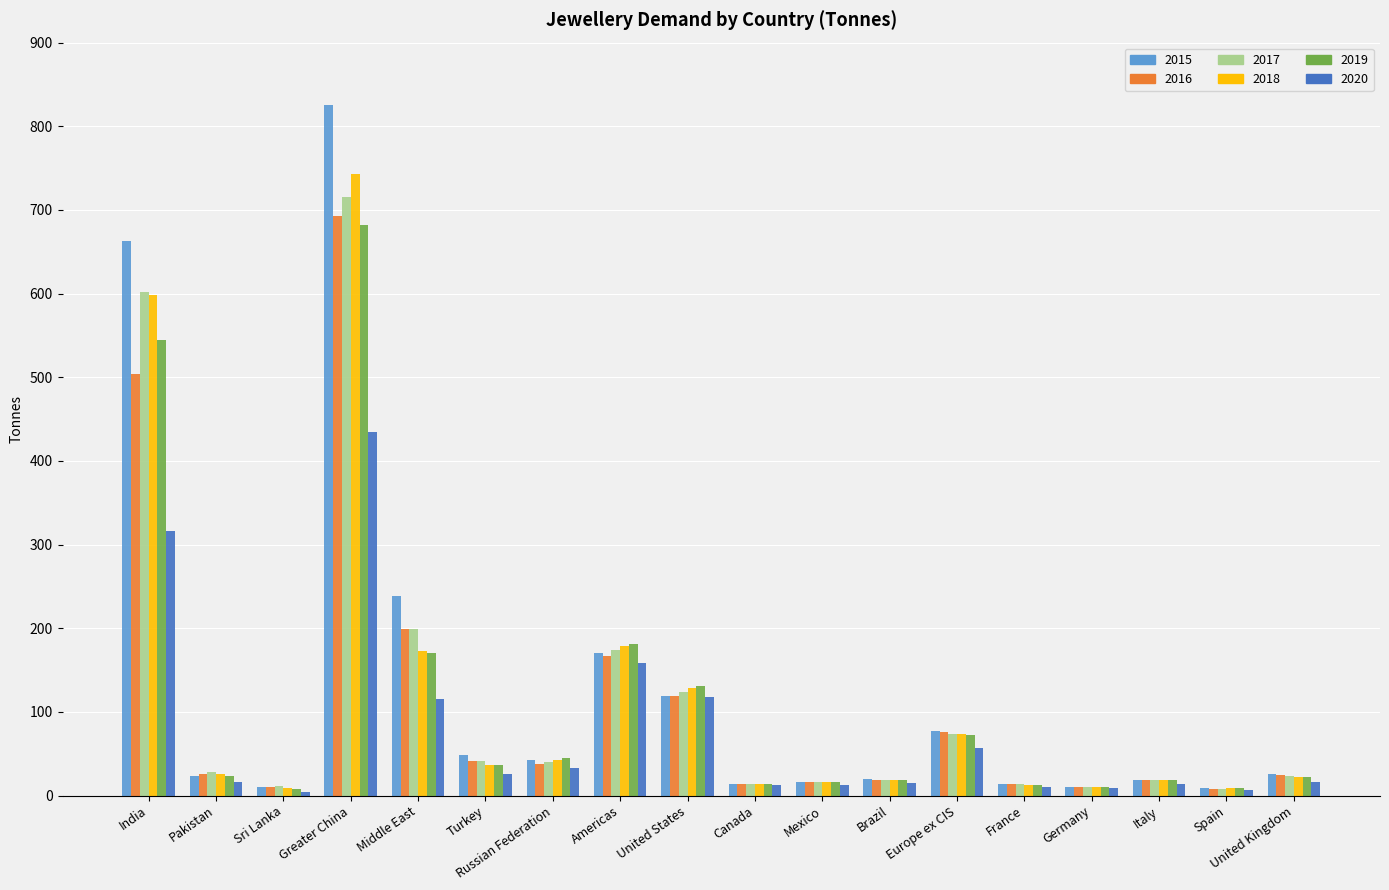

Which label corresponds to the largest value in the chart?

Greater China